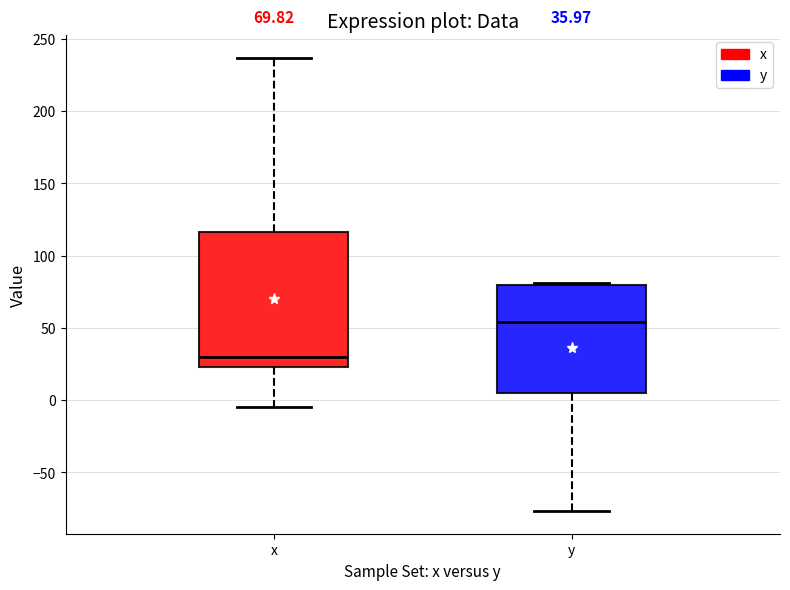

Which box's median line is the highest?

y